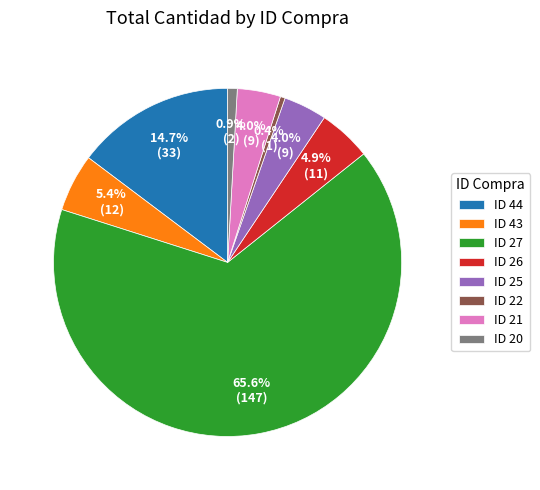

How many segments does this pie chart have?

8